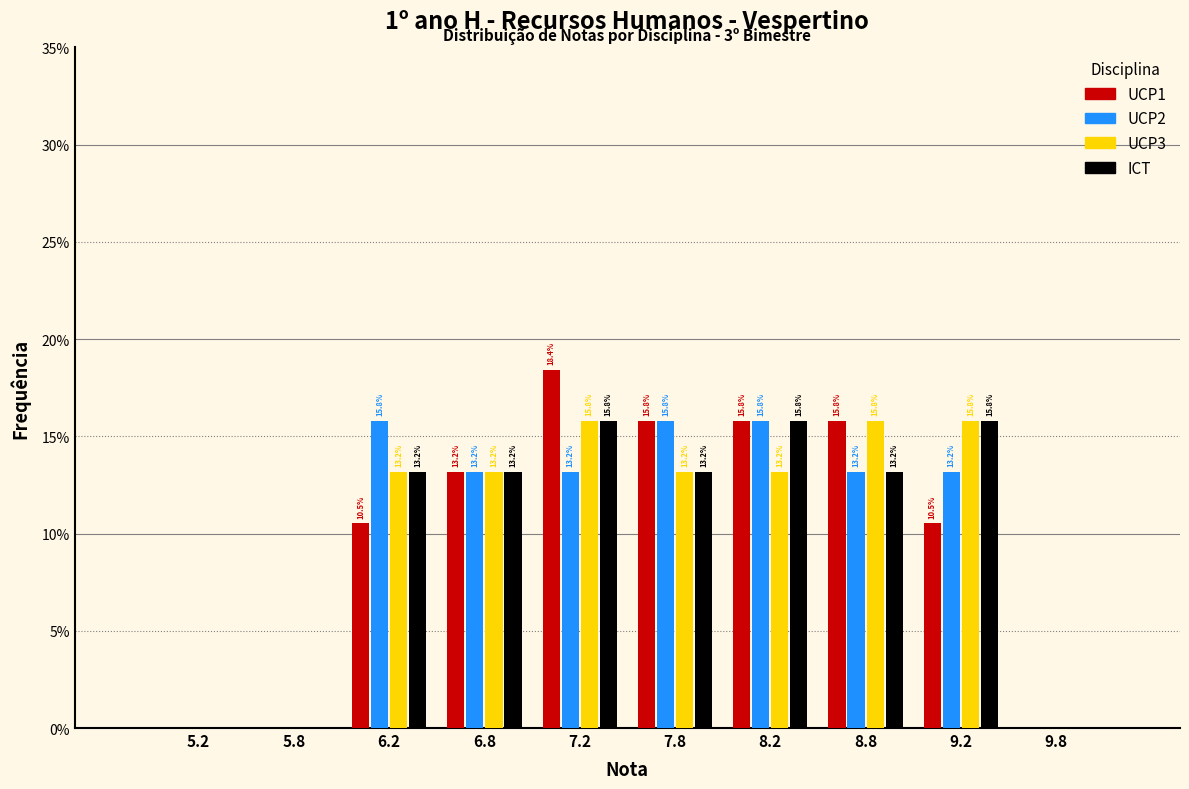

In the UCP1 series, which range on the x-axis has the tallest bar?

7.0 to 7.5